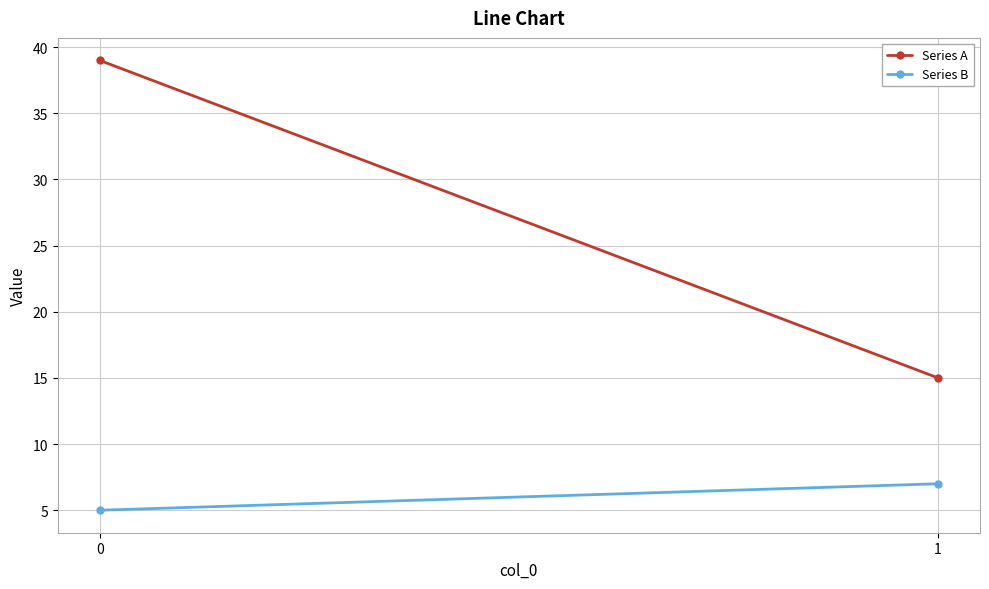

What is the value of the Series A point at the 2nd from the left?

15